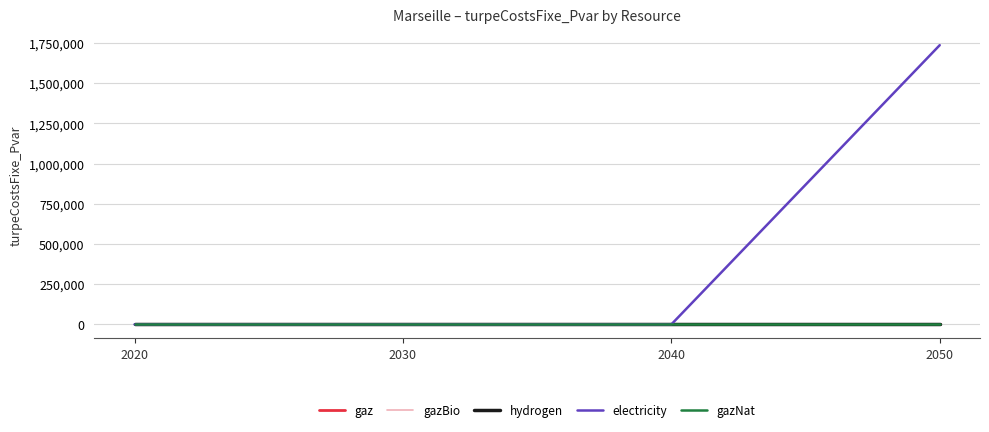

Reading left to right, what are all the values shown in this chart?

gaz: 0.0	0.0	0.0	0.0
gazBio: 0.0	0.0	0.0	0.0
hydrogen: 0.0	0.0	0.0	0.0
electricity: 0.0	0.0	0.0	1736629.7
gazNat: 0.0	0.0	0.0	0.0